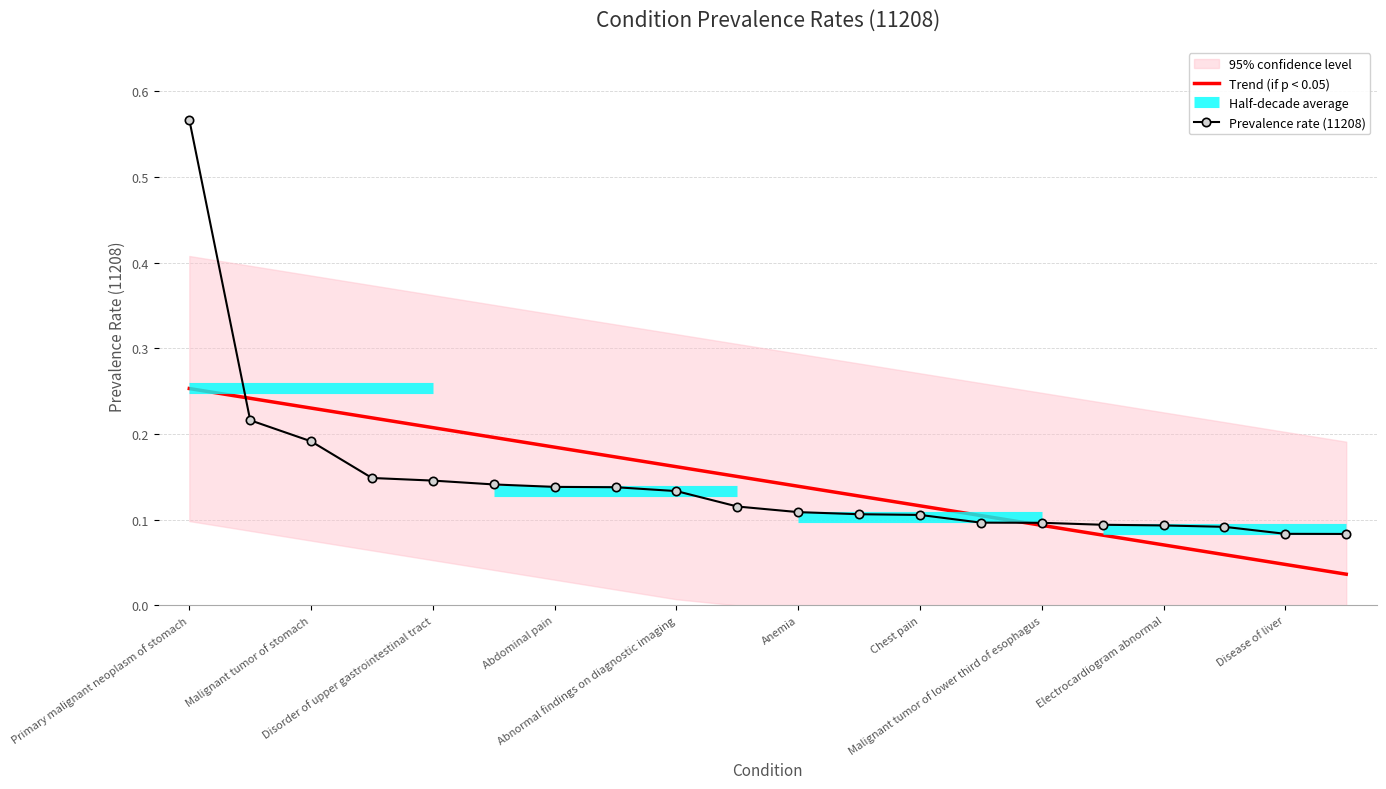

Is this an area chart (filled region under the line)?

No